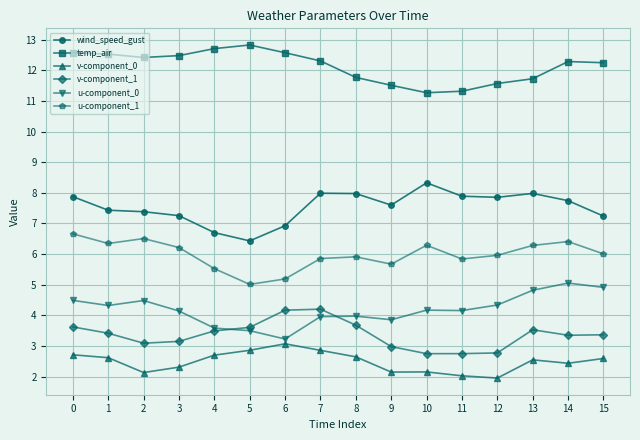

Rank the series by their maximum value, from lowest to highest.

v-component_0, v-component_1, u-component_0, u-component_1, wind_speed_gust, temp_air